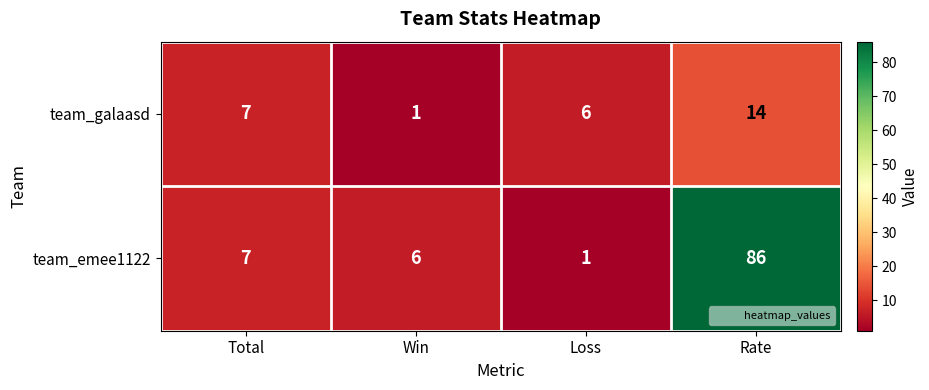

Is the value of team_emee1122 at Win greater than the value of team_galaasd at Rate?

No